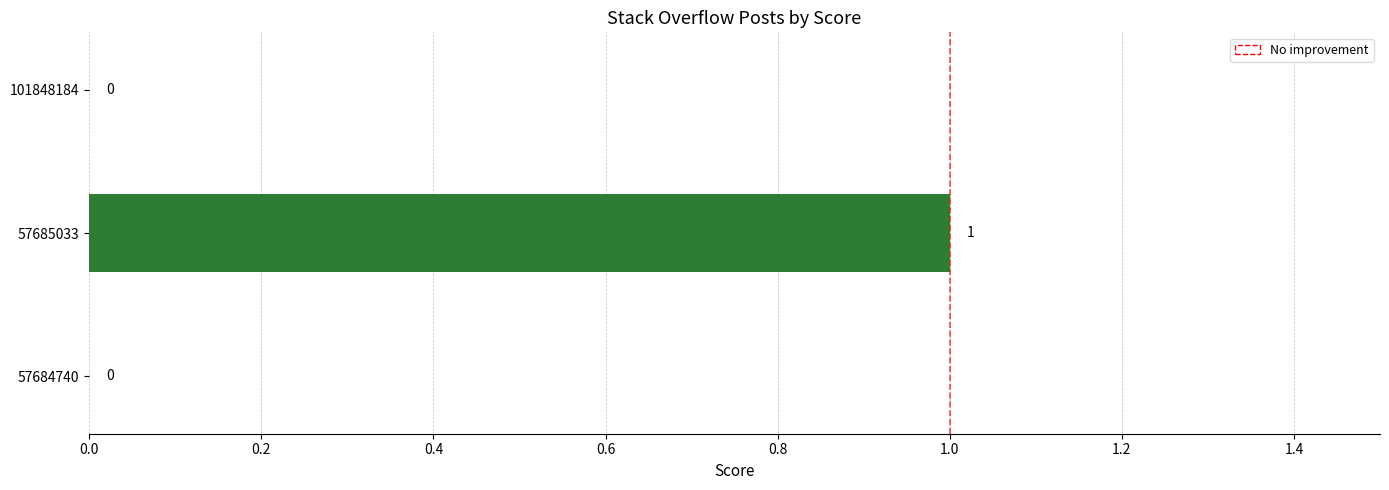

The chart shows a value of 1 at 57684740. True or false?

False